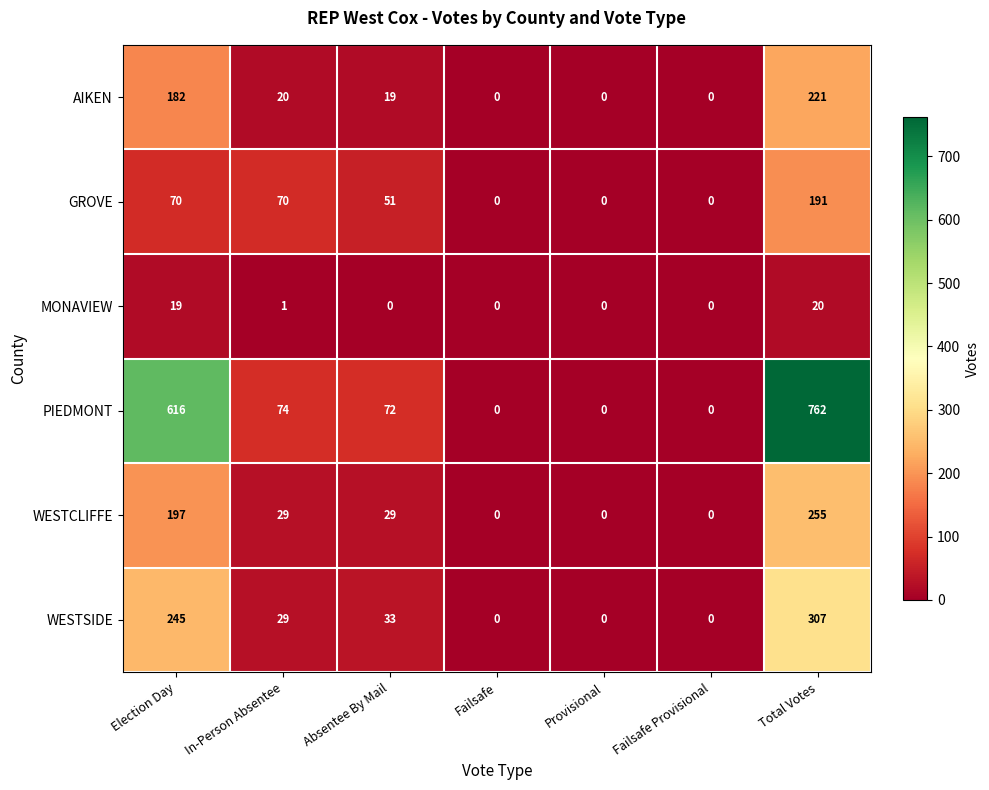

List the series in order of their peak value, lowest first.

MONAVIEW, GROVE, AIKEN, WESTCLIFFE, WESTSIDE, PIEDMONT